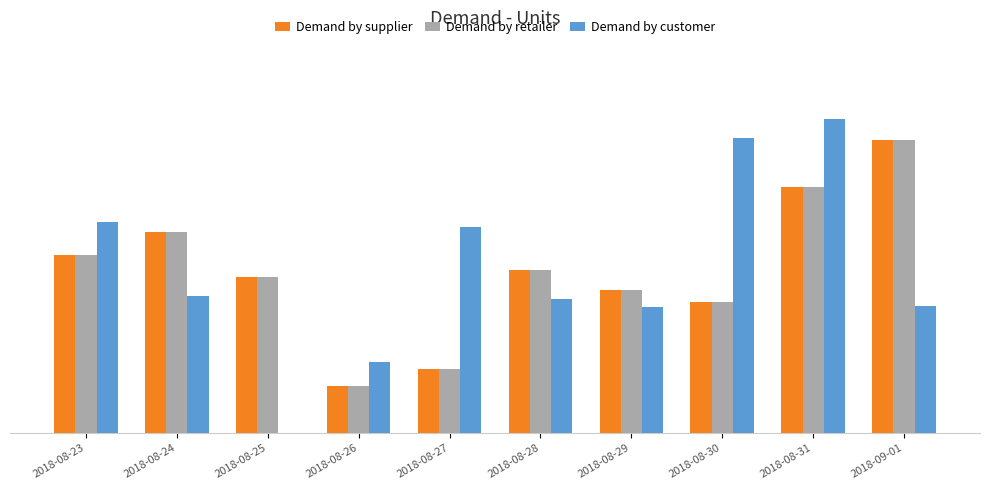

Is the value of Demand by customer at 2018-08-27 greater than the value of Demand by retailer at 2018-08-30?

Yes